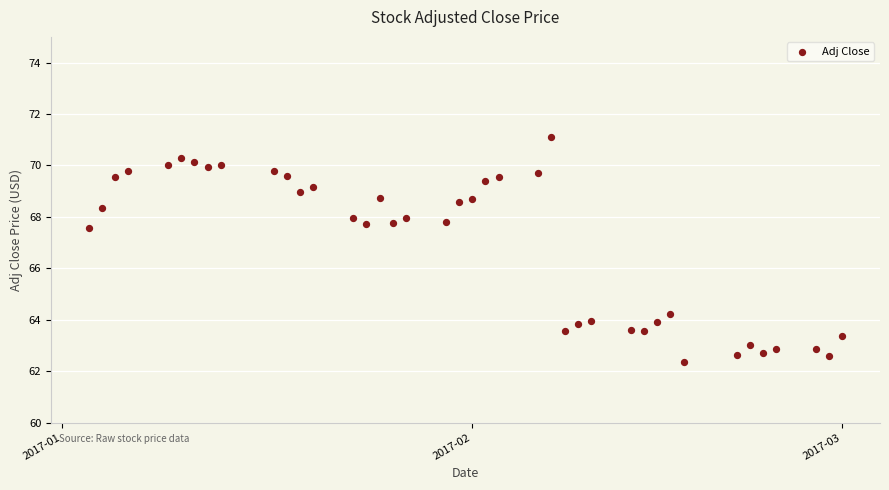

What is the range of Y values (max minus min)?

8.8